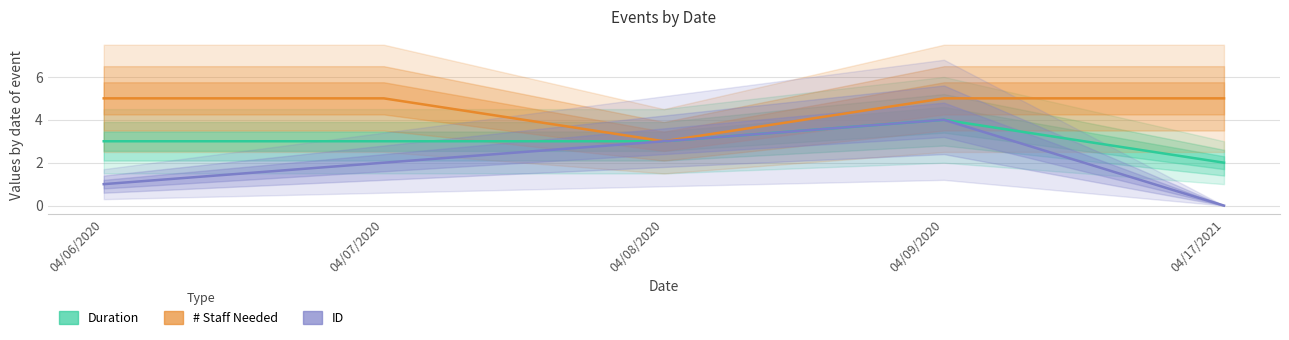

What is the label of the 3rd point from the left?

04/08/2020